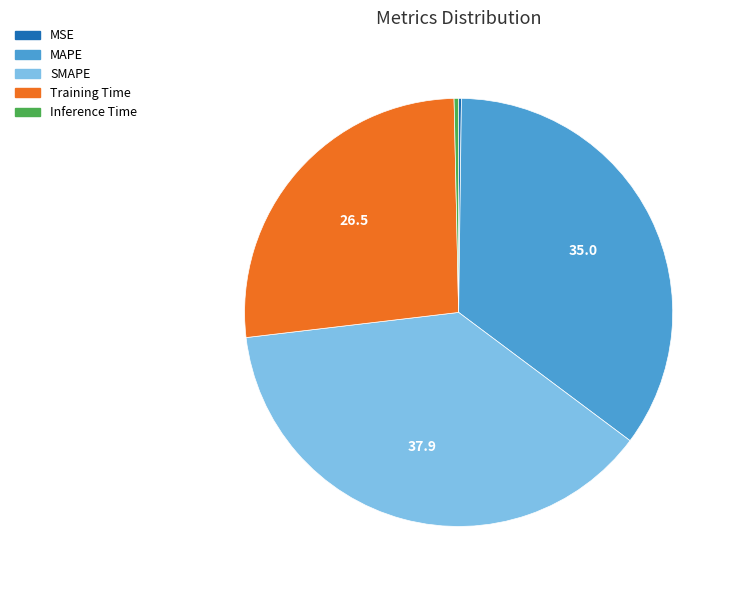

Does any single category account for the majority?

No